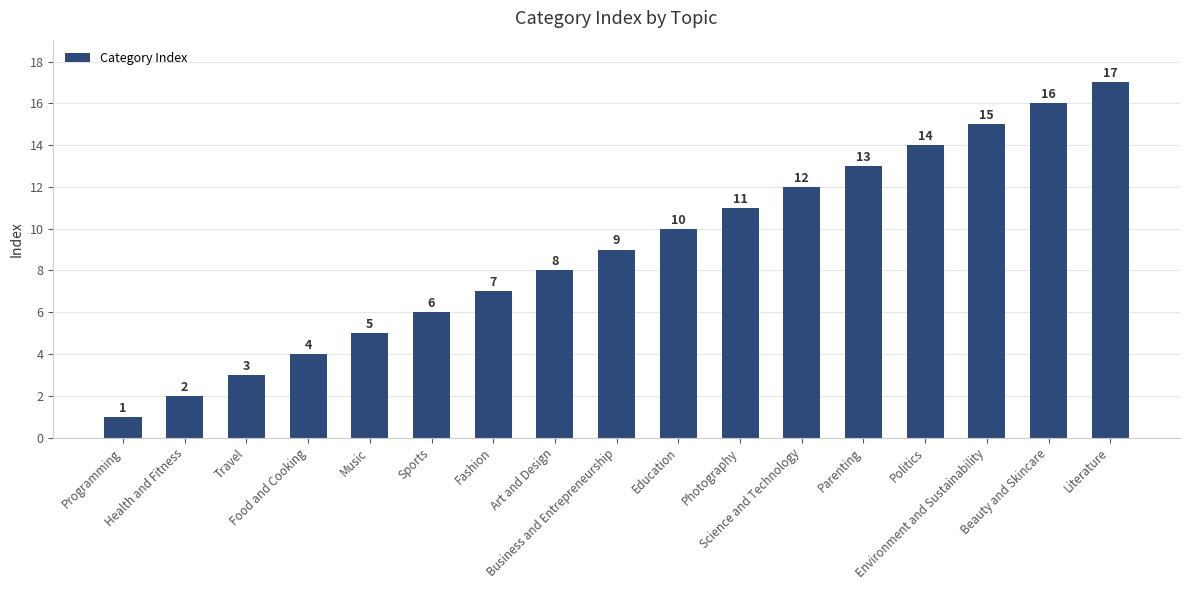

How many data points are less than 9?

8